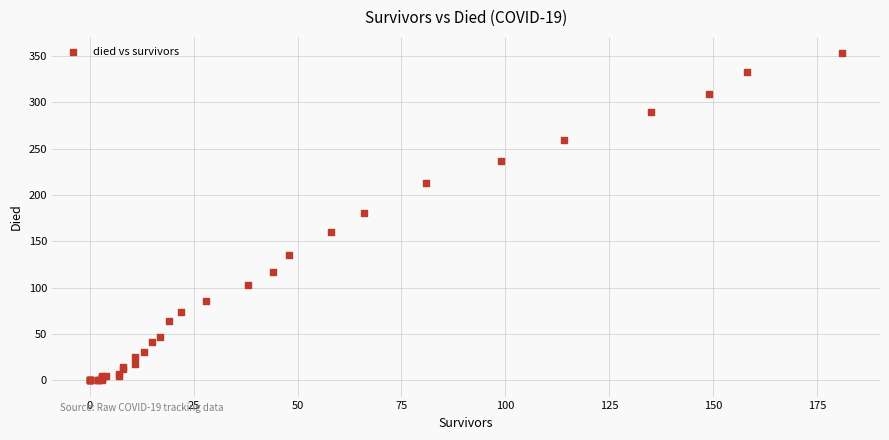

What Y value in the scatter plot is closest to 176?

180